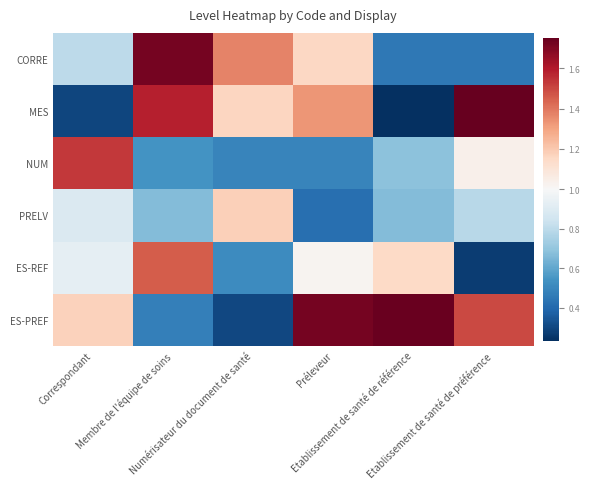

Which has a higher value, Correspondant or Etablissement de santé de préférence?

Correspondant